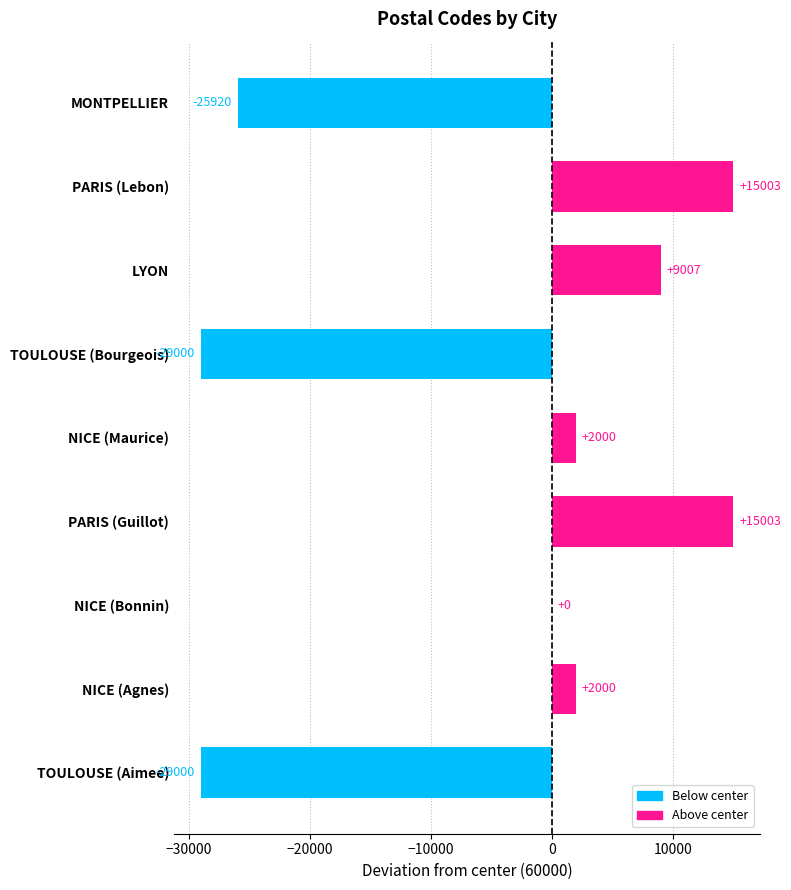

Count the number of categories in the chart.

9